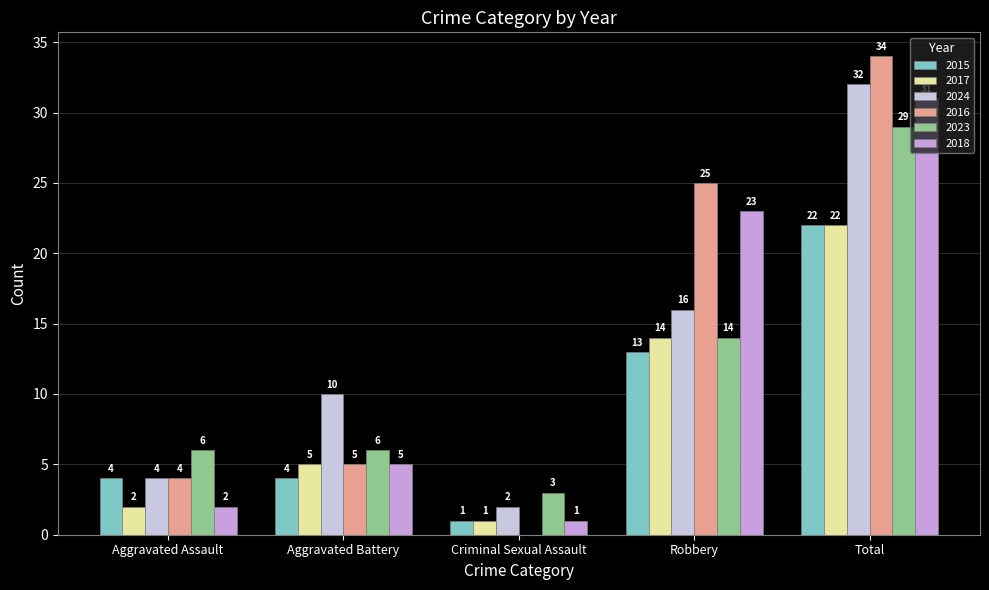

What is the sum of all 2018 values?

62